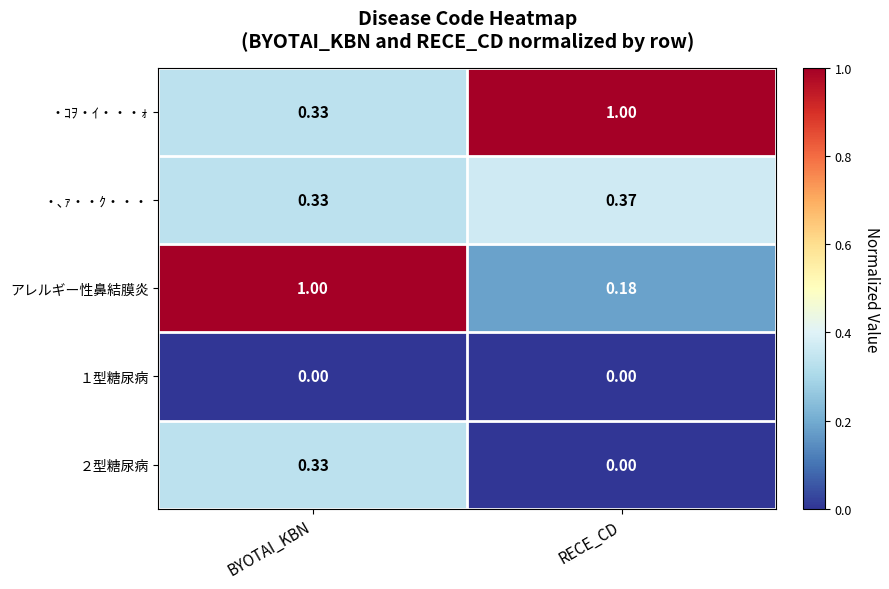

At which category is the sum across all series the highest?

BYOTAI_KBN